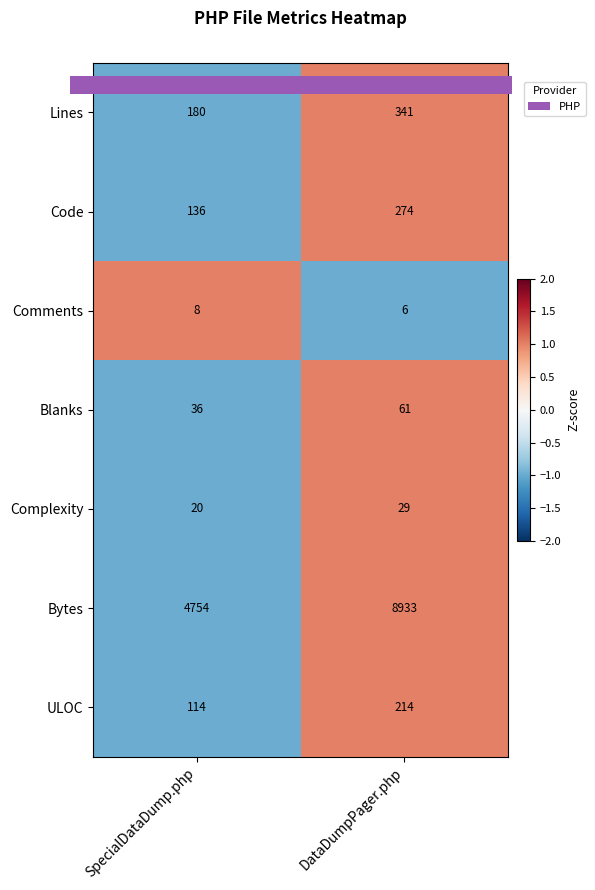

Reading right to left, transcribe all the data shown in this chart.

Lines: 341	180
Code: 274	136
Comments: 6	8
Blanks: 61	36
Complexity: 29	20
Bytes: 8933	4754
ULOC: 214	114